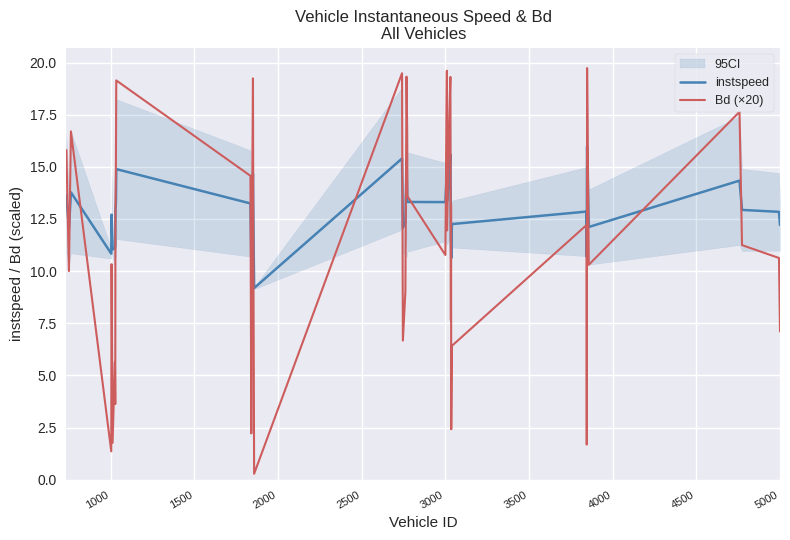

How many intersections are there between instspeed and Bd (×20)?

21